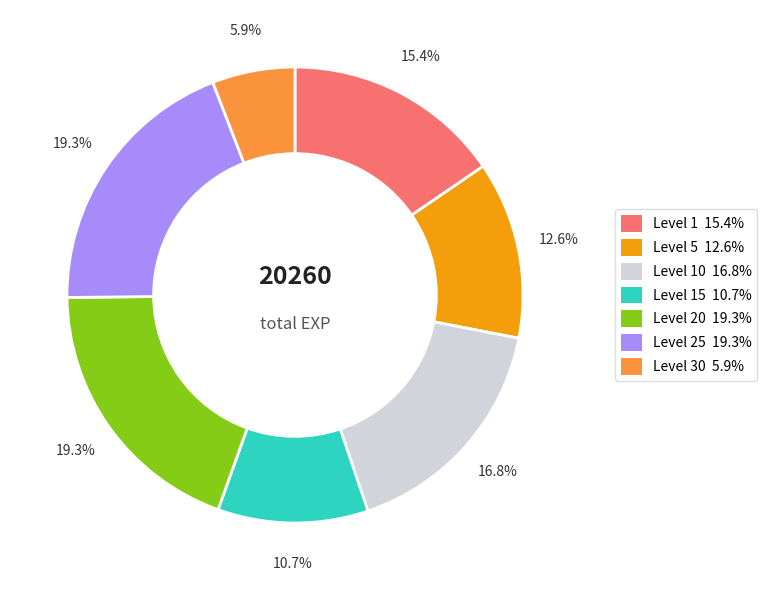

Is there any slice that represents more than half of the pie?

No